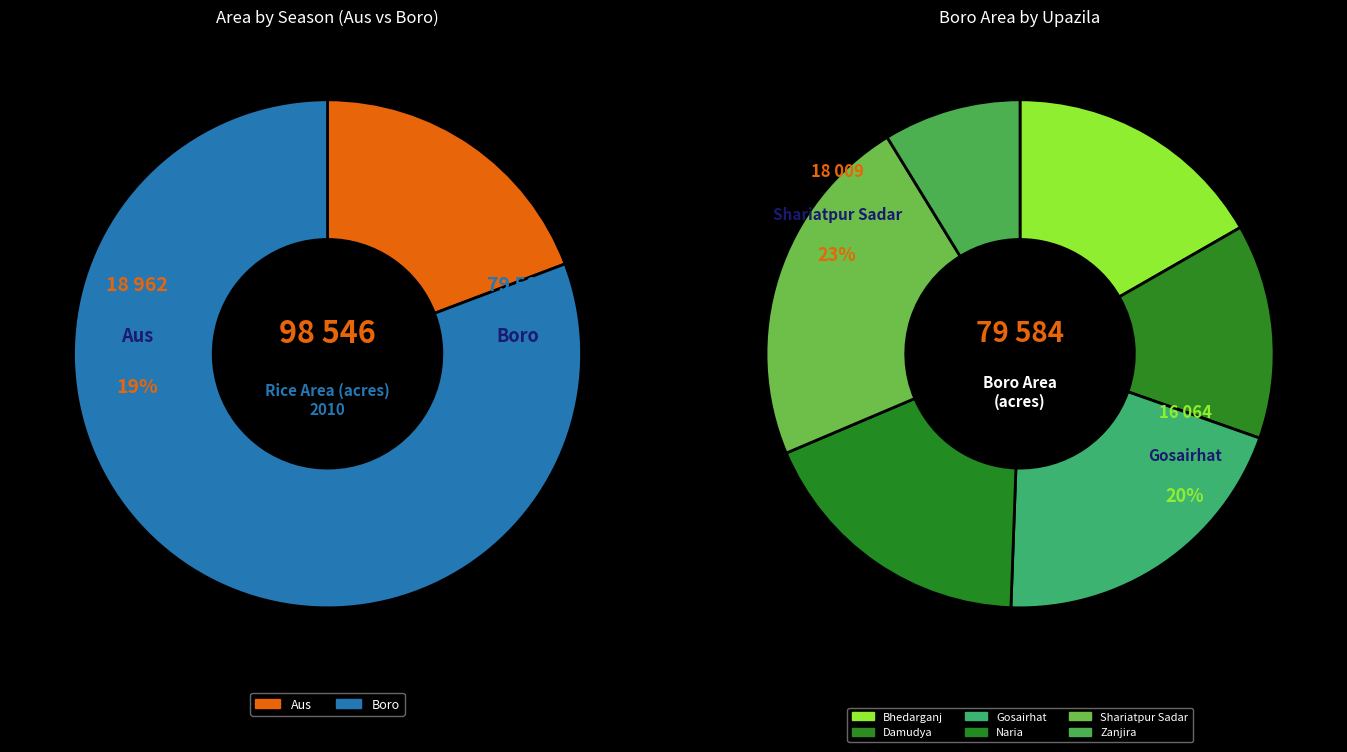

Is there a majority slice in this chart?

No